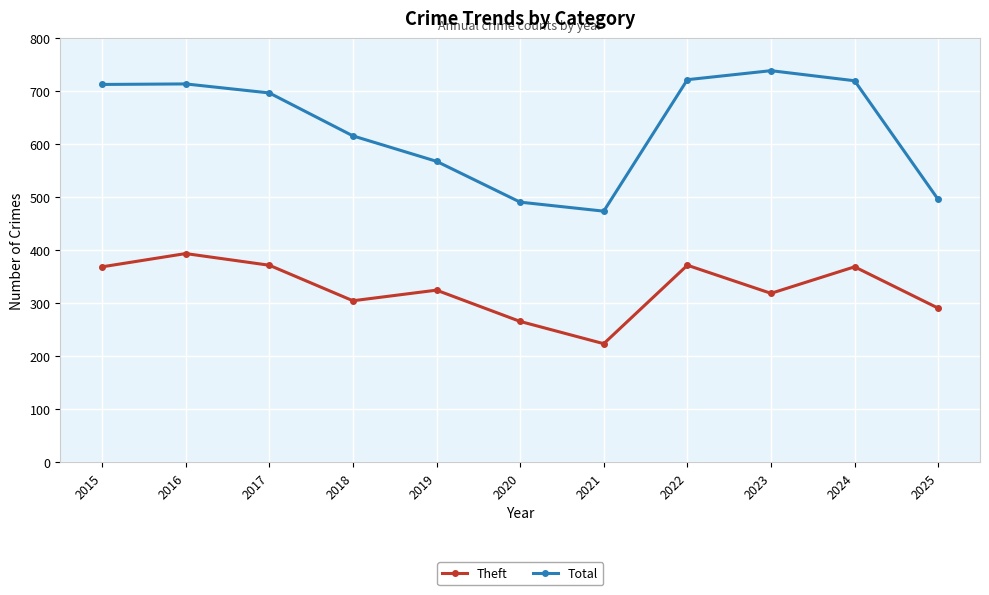

In Theft, how many points are higher than both neighbors (excluding endpoints)?

4